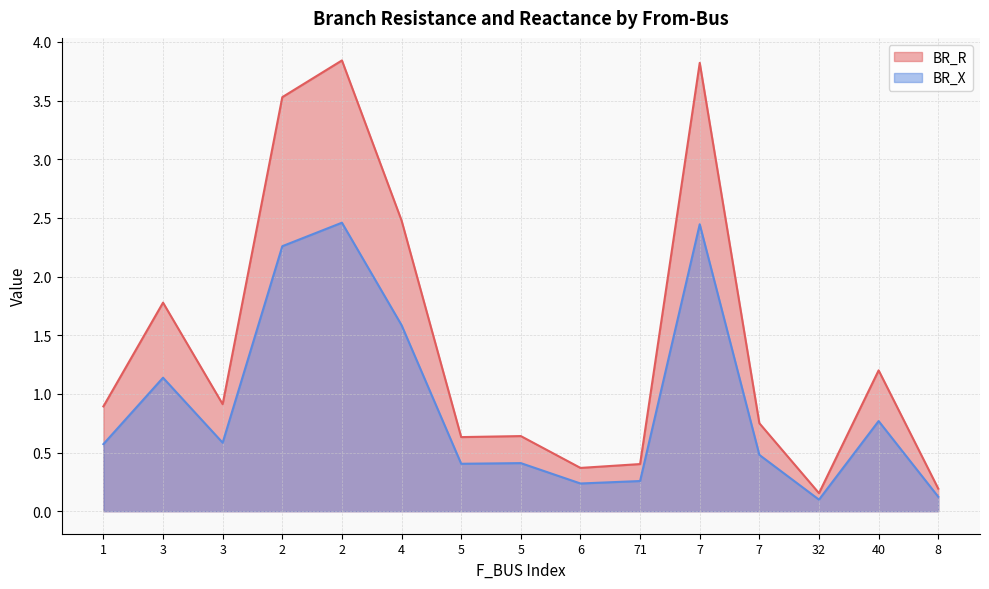

Where is BR_X nearest to the value 1?

3